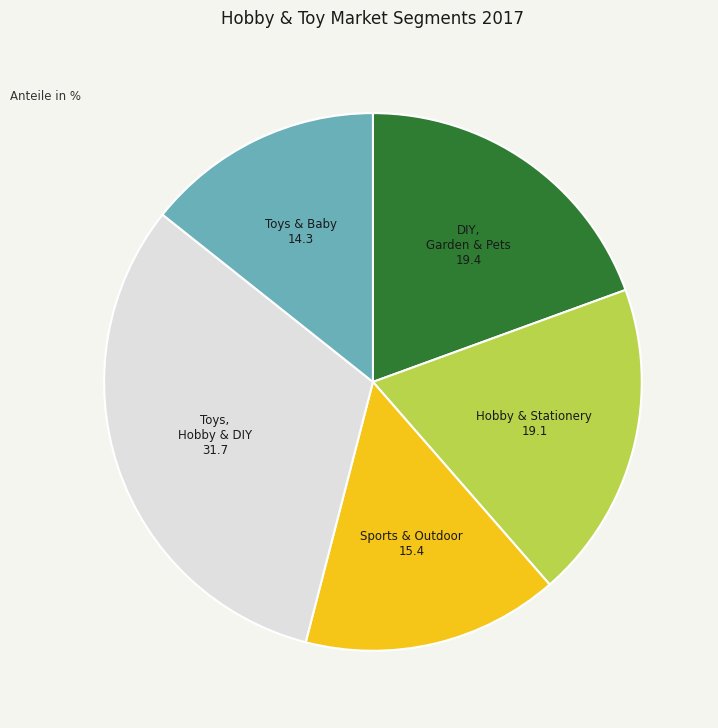

Combined, do Sports & Outdoor and Hobby & Stationery account for over 50%?

No